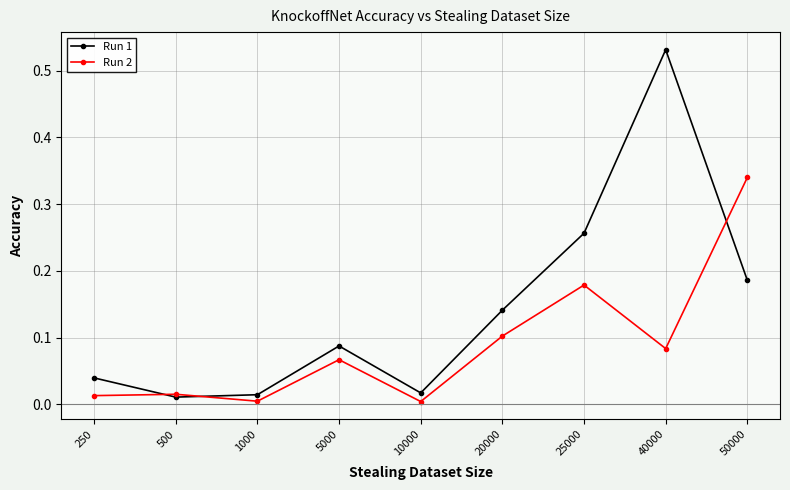

True or false: Run 1 has a value of 0.0 at 20000.

False